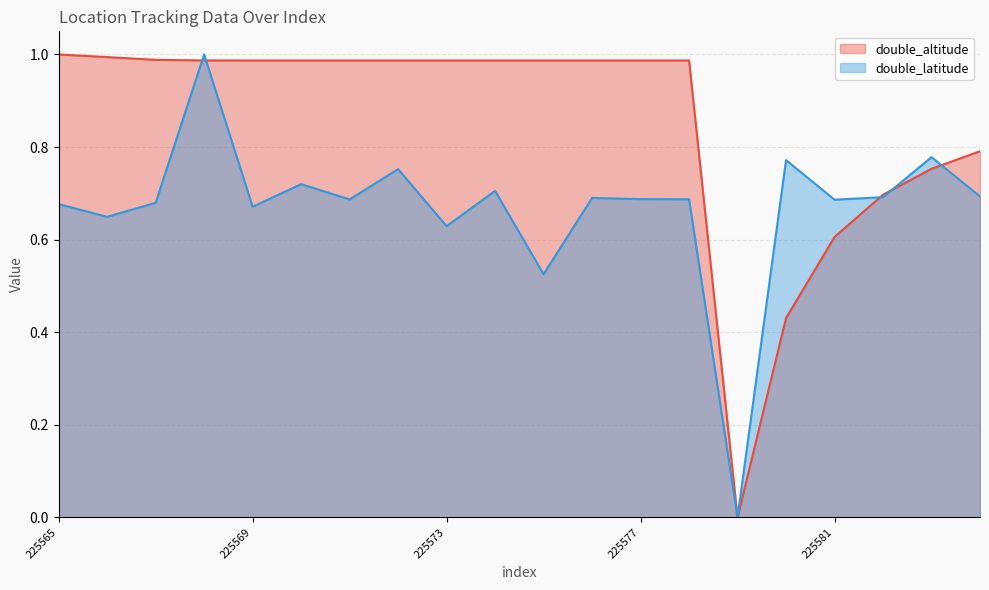

What is the sum of all double_latitude values?

13.4